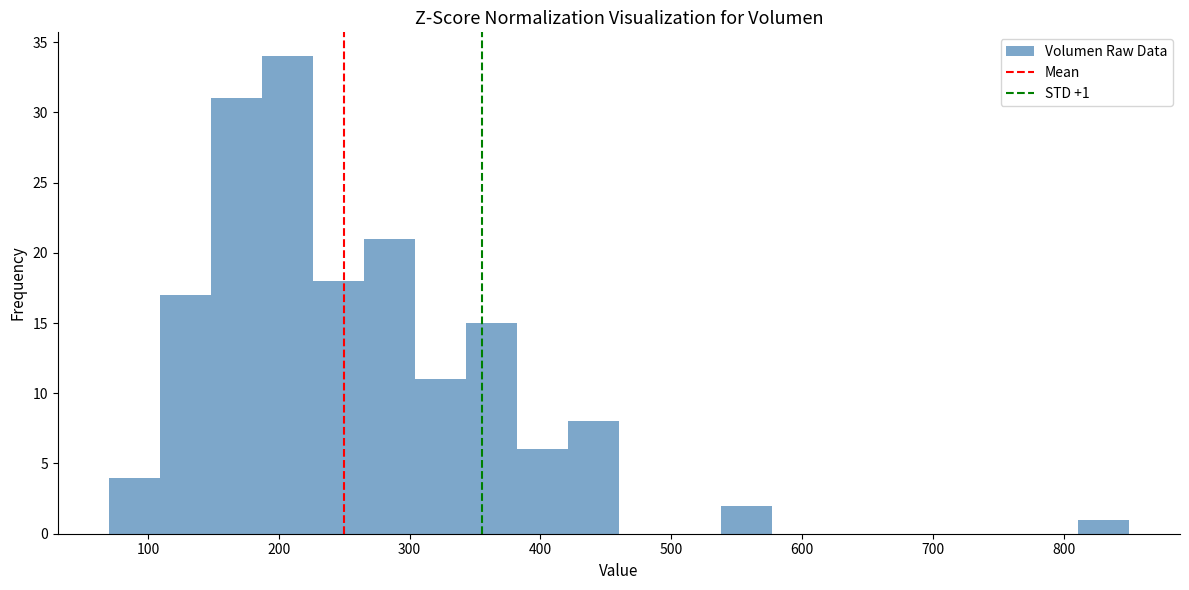

Around what value on the x-axis is the tallest bar? Give the approximate position of its centre, as read against the axis.

210